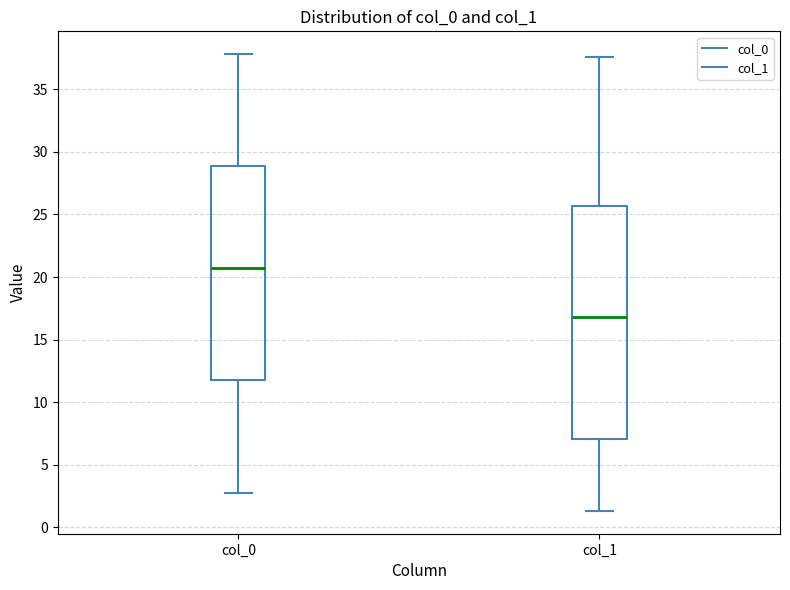

Where is the lower edge of the box for col_0 on the y-axis? The values are not printed on the chart, so give them approximately, as read against the axis.

12.0